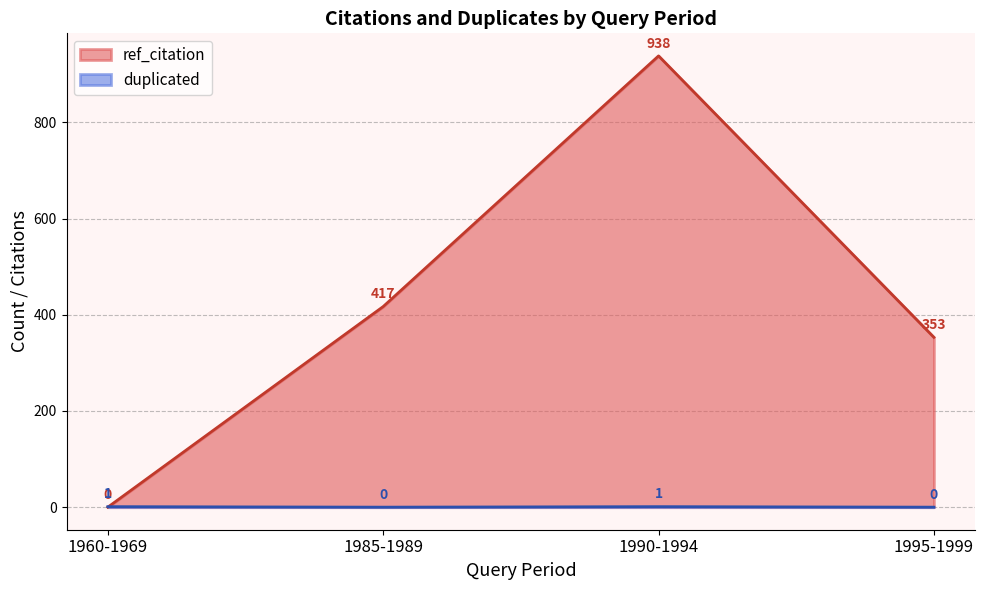

List the series in order of their overall mean, highest first.

ref_citation, duplicated